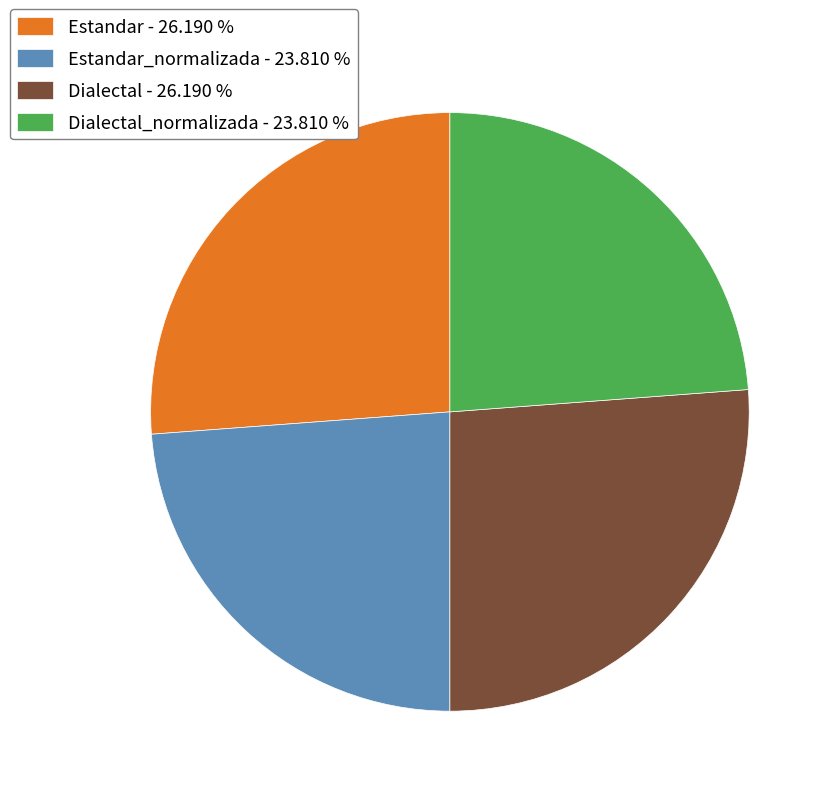

Between Estandar_normalizada - 23.810 % and Dialectal - 26.190 %, which is larger?

Dialectal - 26.190 %